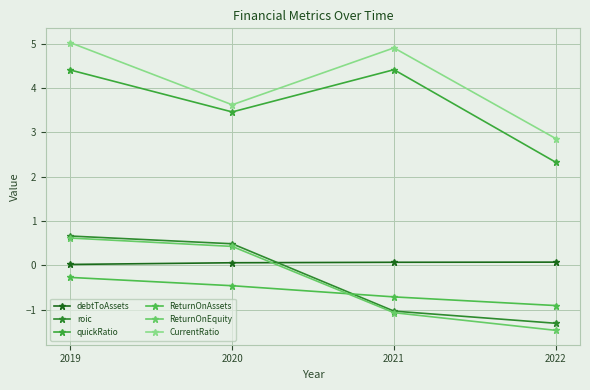

True or false: ReturnOnEquity has more than 2 interior local peaks.

False